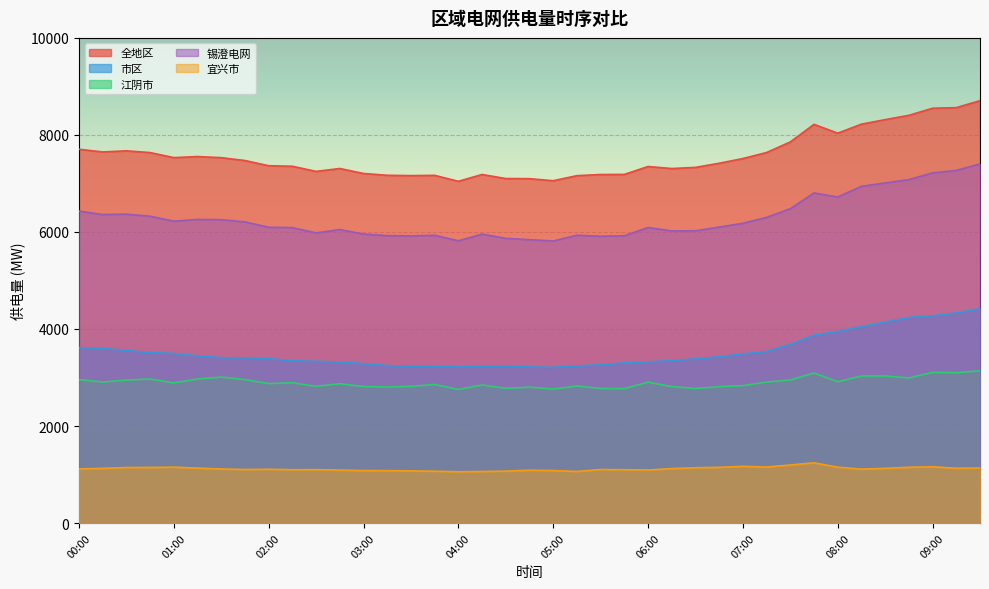

What is the difference between the highest and lowest values at 08:00?

6885